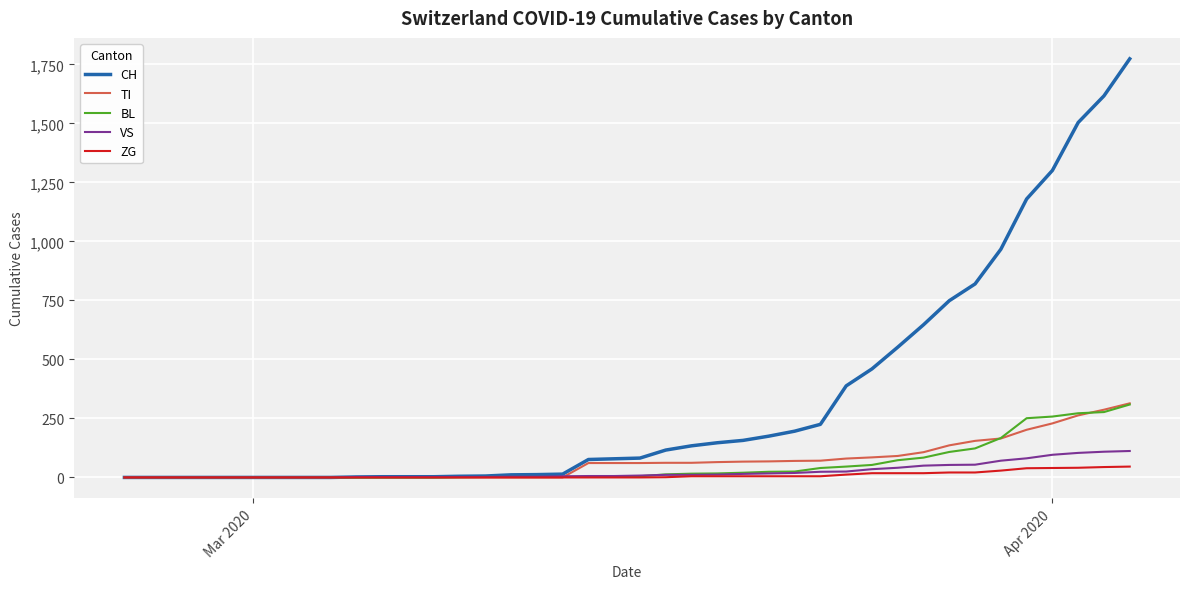

Which series has the largest total across all categories?

CH